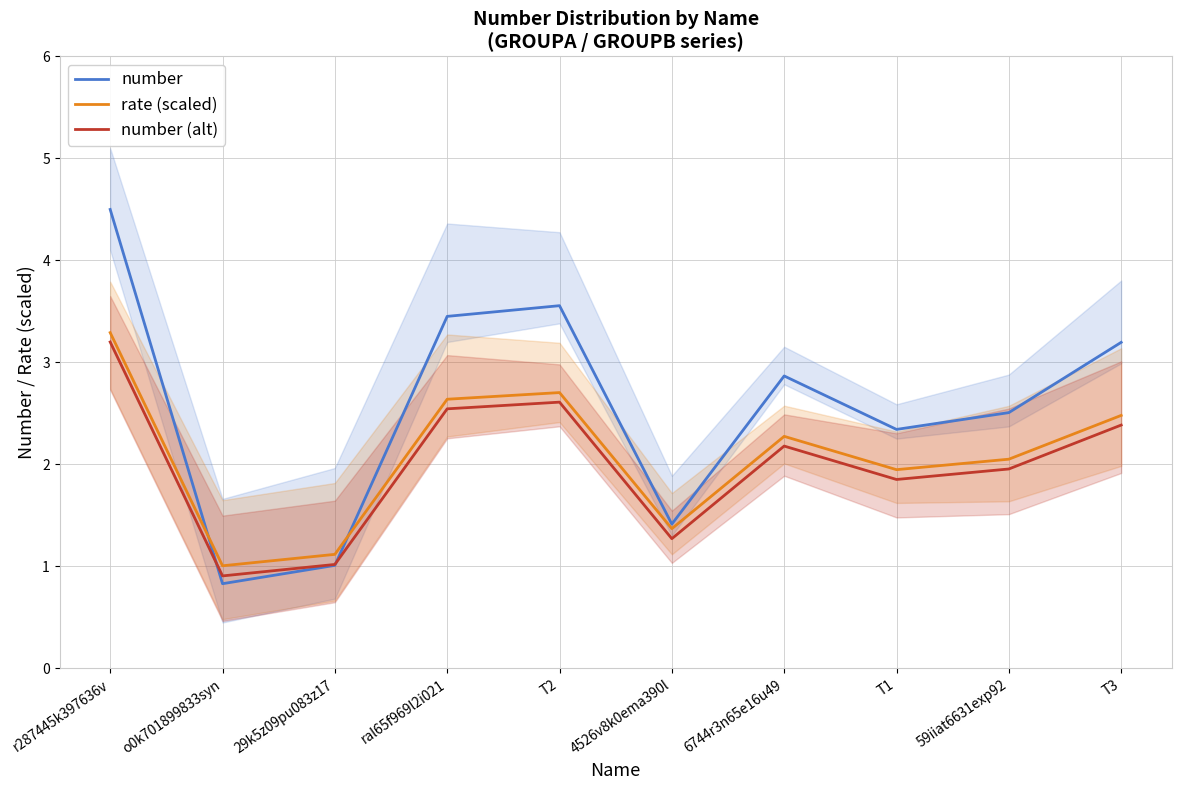

Count the number of data series in this chart.

3